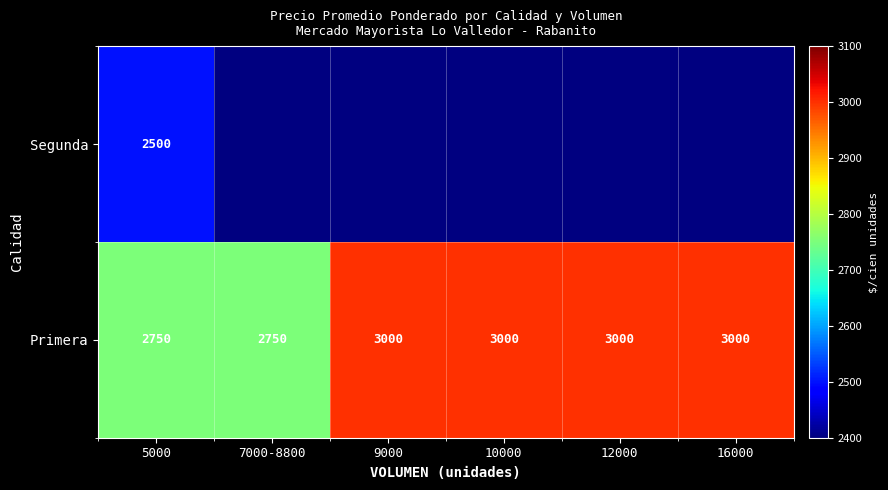

Is the value of Segunda at 5000 greater than the value of Primera at 16000?

No